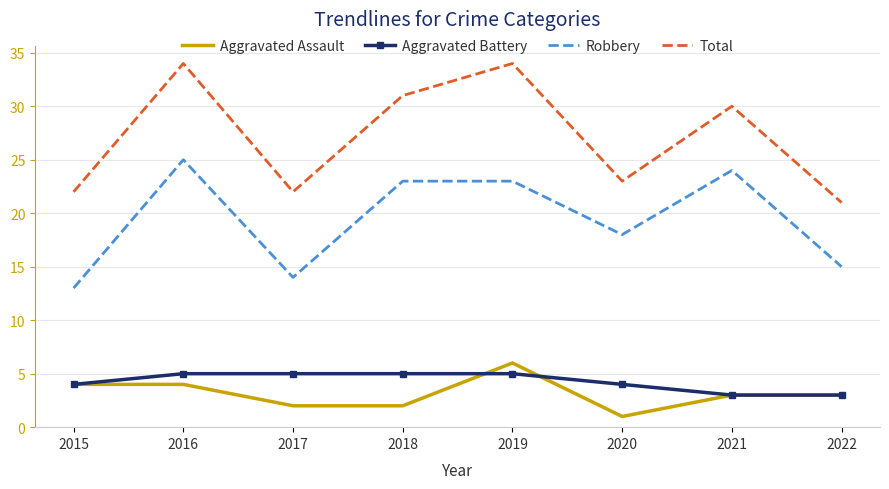

Reading left to right, transcribe all the data shown in this chart.

Aggravated Assault: 4	4	2	2	6	1	3	3
Aggravated Battery: 4	5	5	5	5	4	3	3
Robbery: 13	25	14	23	23	18	24	15
Total: 22	34	22	31	34	23	30	21